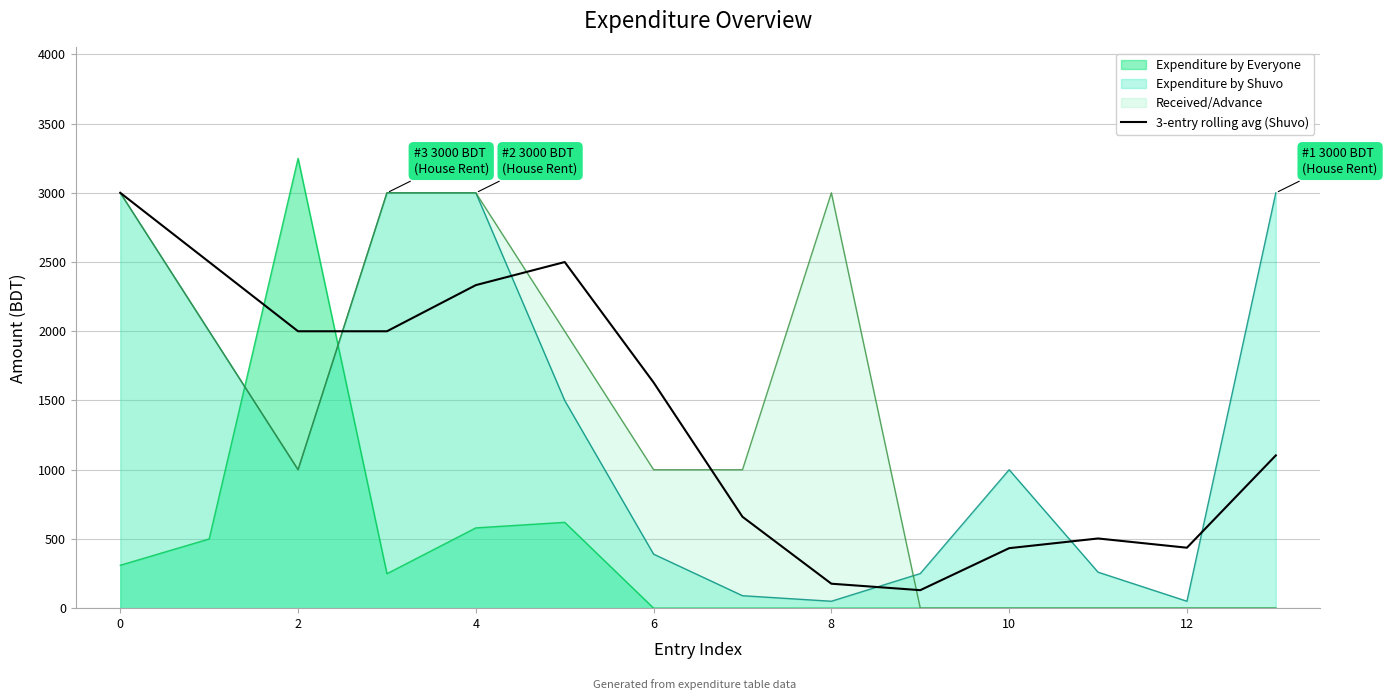

How many lines are shown in the chart?

4